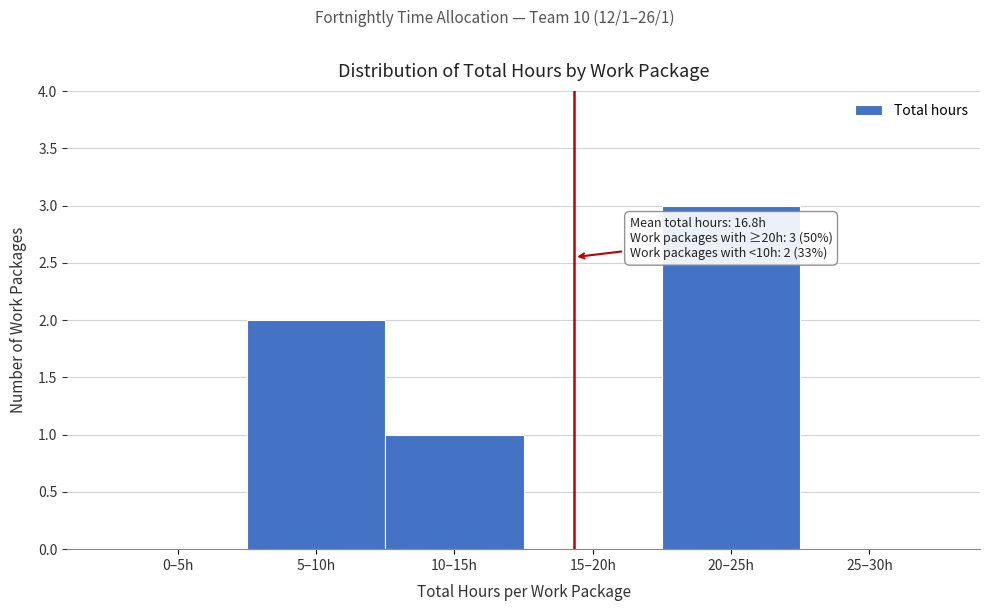

Reading left to right, transcribe all the data shown in this chart.

0–5h=0	5–10h=2	10–15h=1	15–20h=0	20–25h=3	25–30h=0